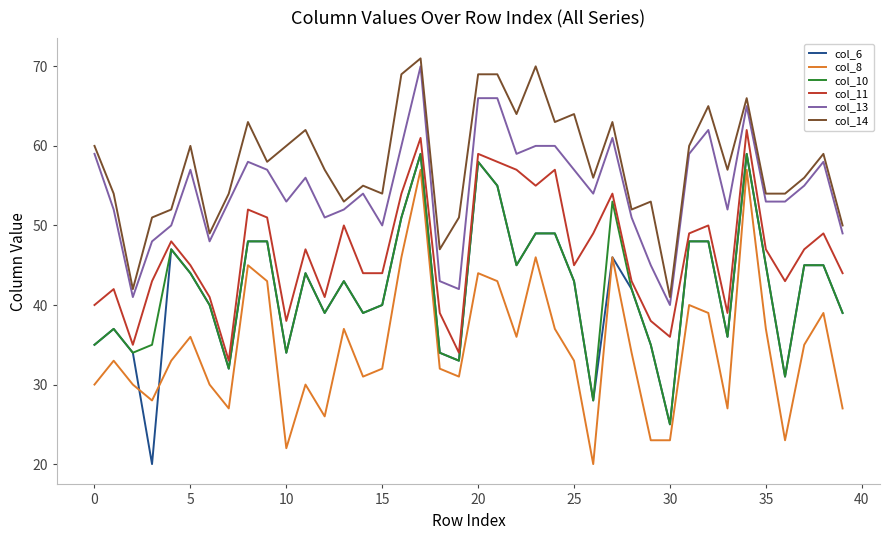

Which series has the largest total across all categories?

col_14